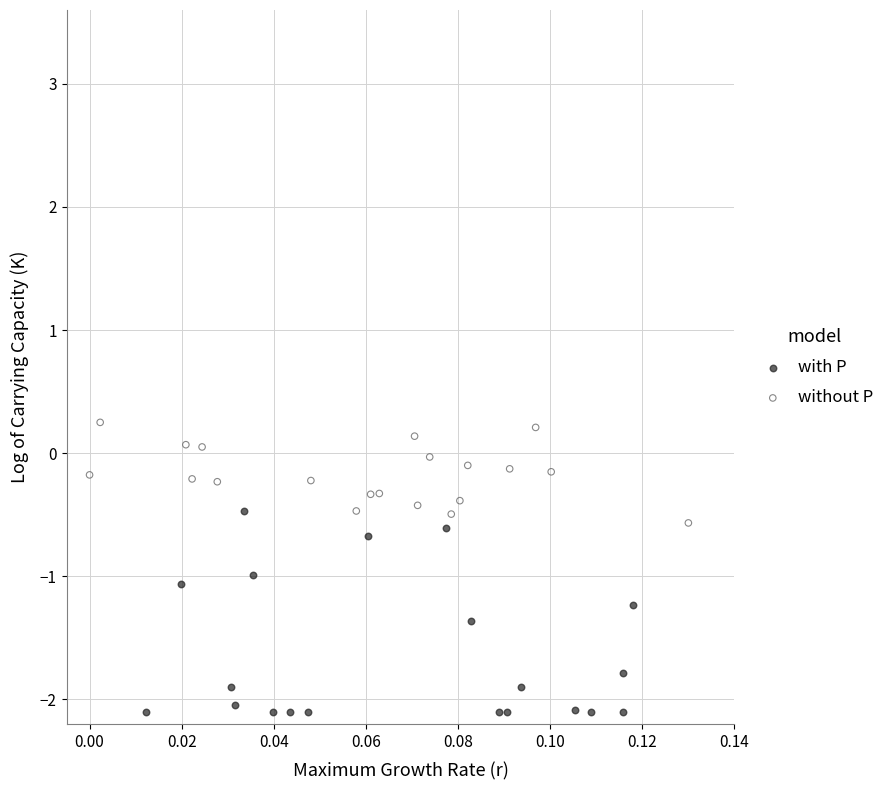

Which series contains the lowest Y value?

with P